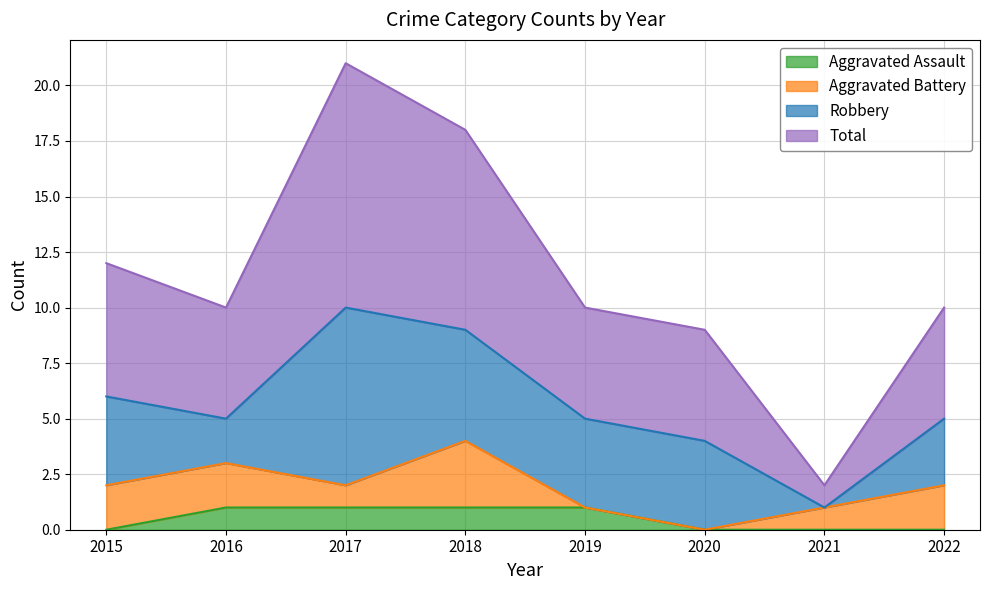

True or false: Aggravated Assault and Total cross at least once.

False